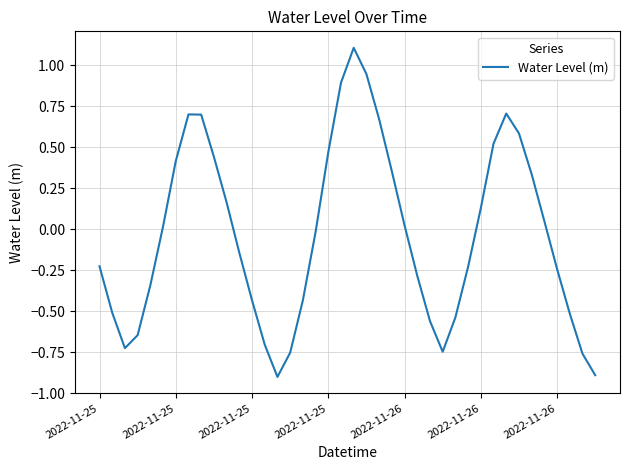

How many values are above zero?

19